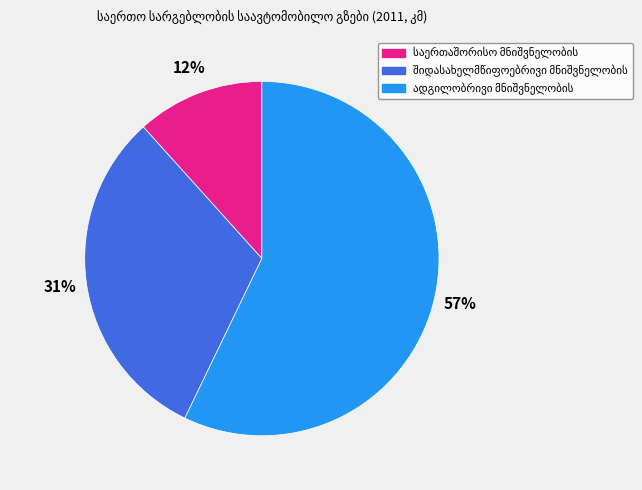

Does any single category account for the majority?

Yes